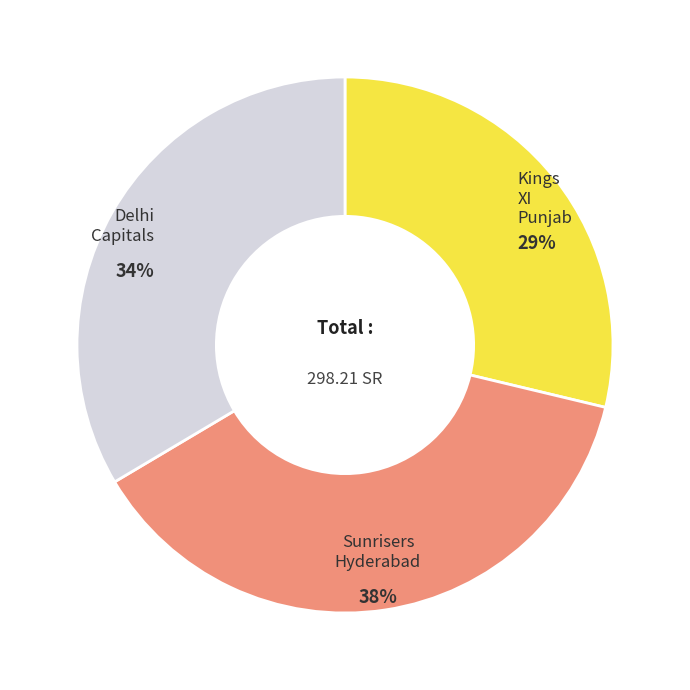

Does Delhi Capitals account for over 50% of the chart?

No